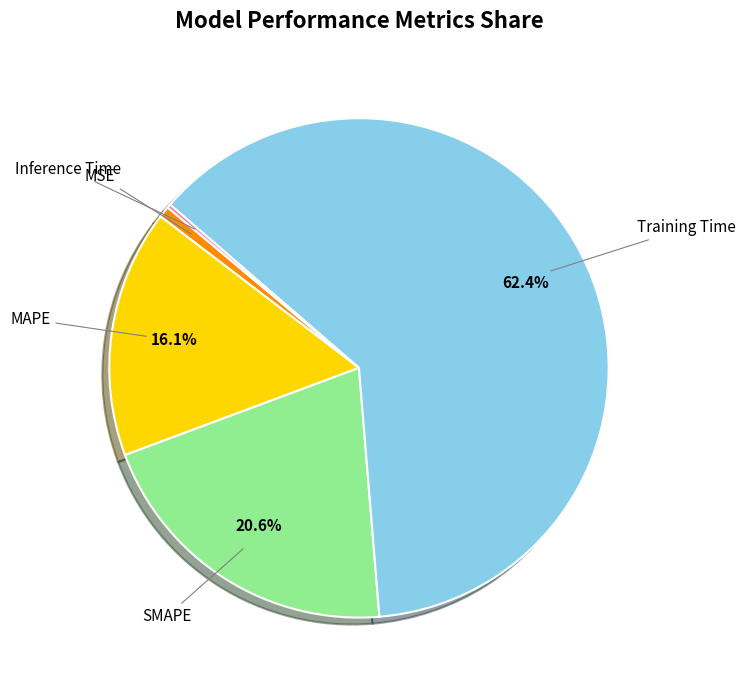

Which category accounts for the majority?

Training Time